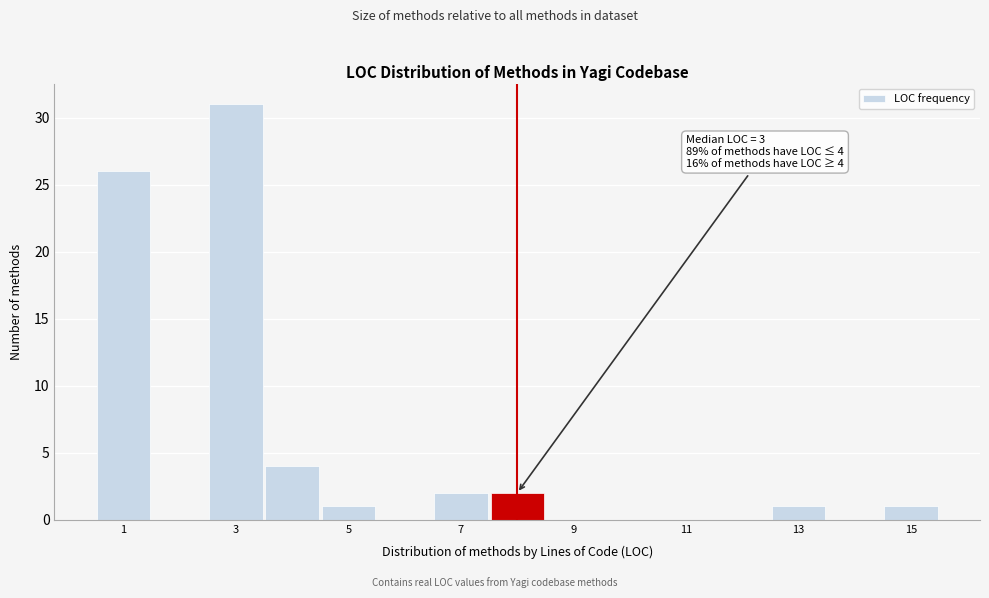

Over which range of the x-axis is the bar tallest?

2.5 to 3.5